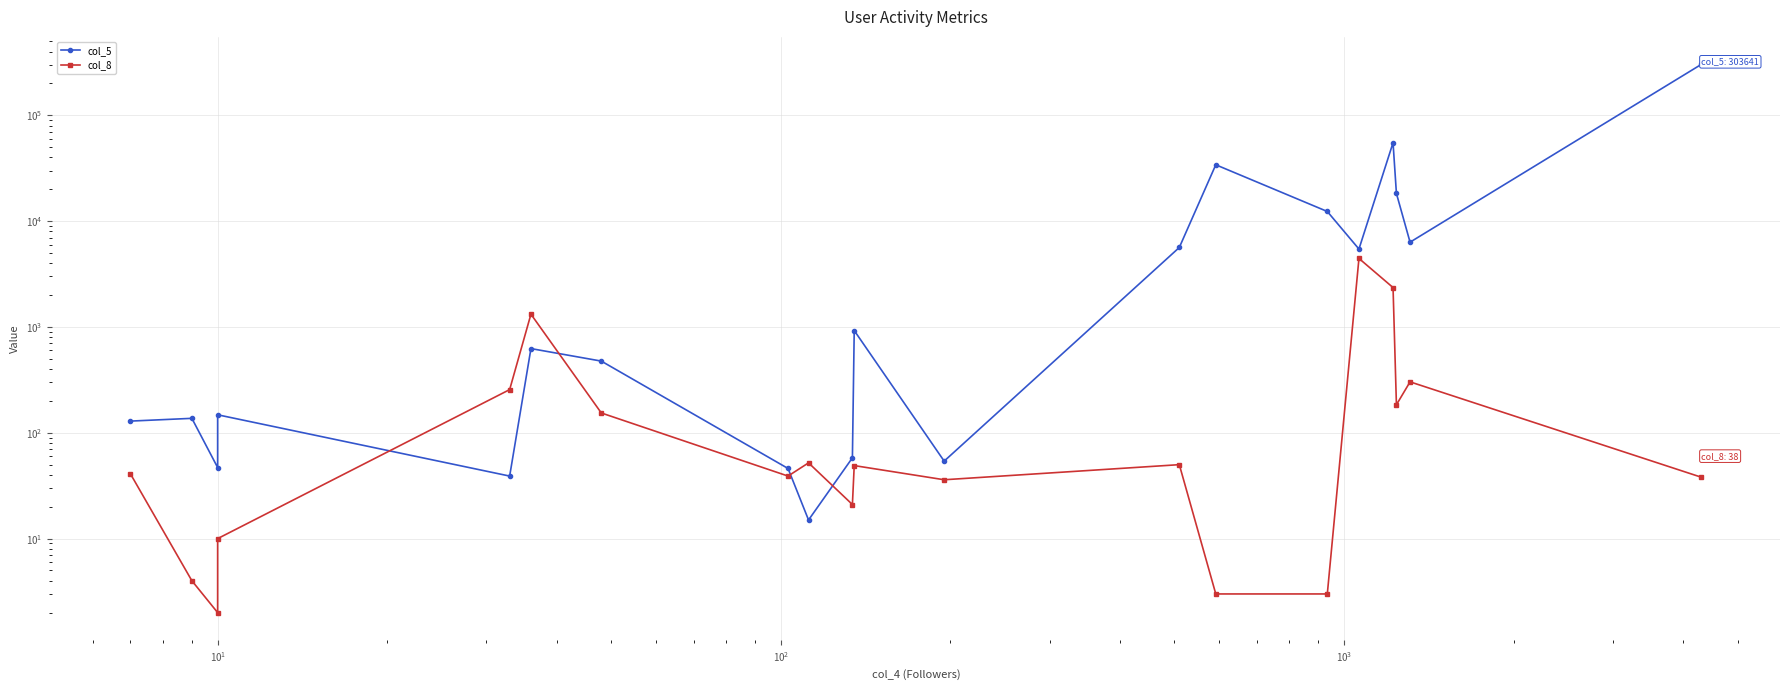

How many data points in col_5 are less than 625?

10